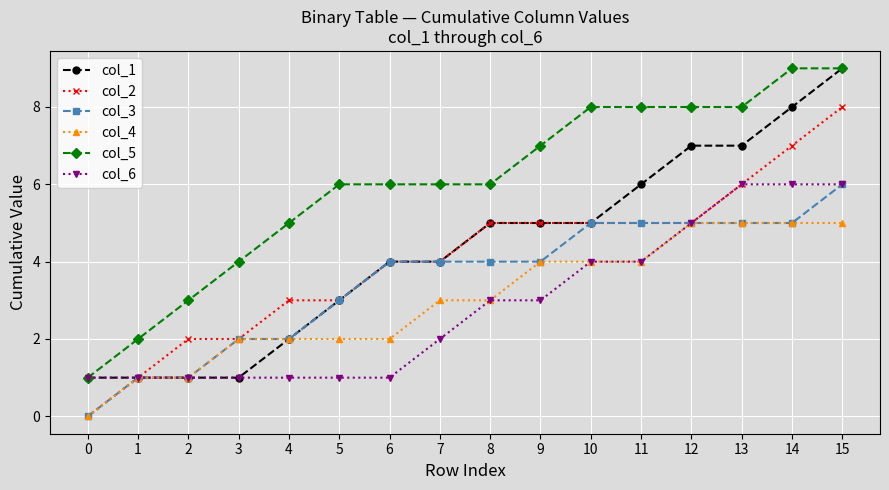

What is the difference between the highest and lowest values at 11?

4